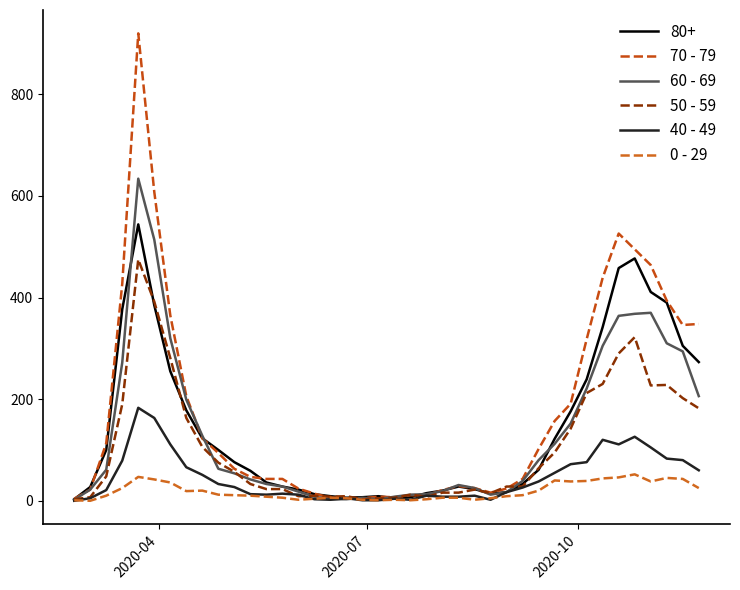

What is the value of the 50 - 59 point at the 4th from the left?

190